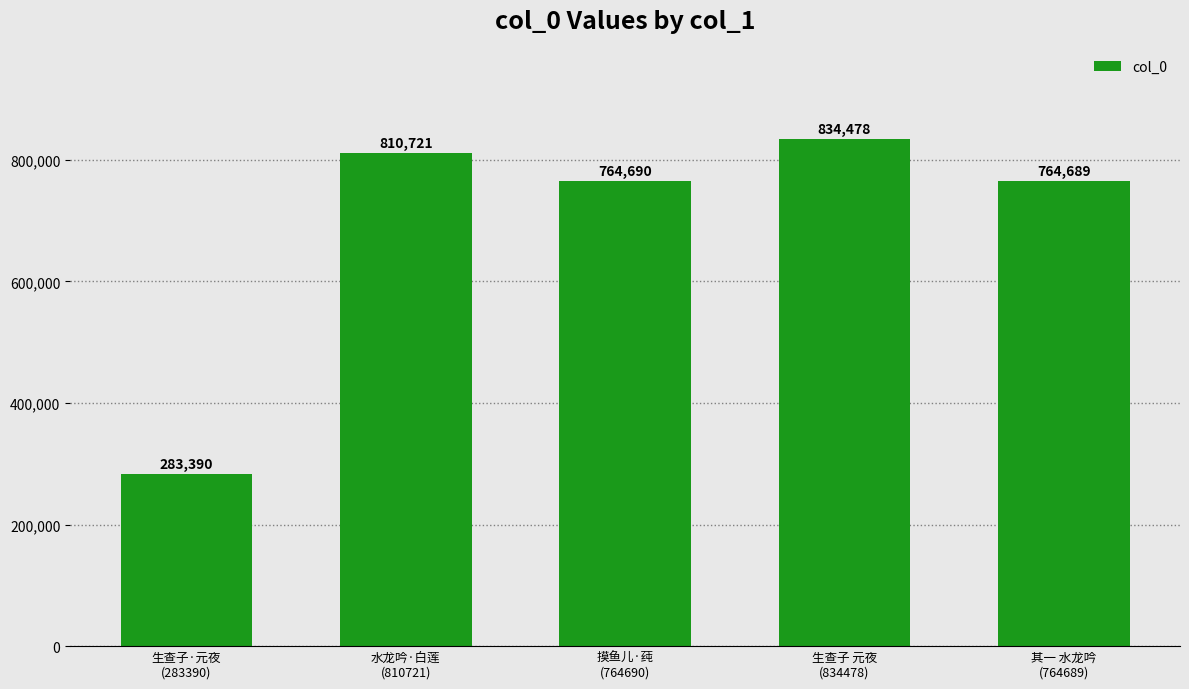

What position from the right is 其一 水龙吟
(764689)?

1